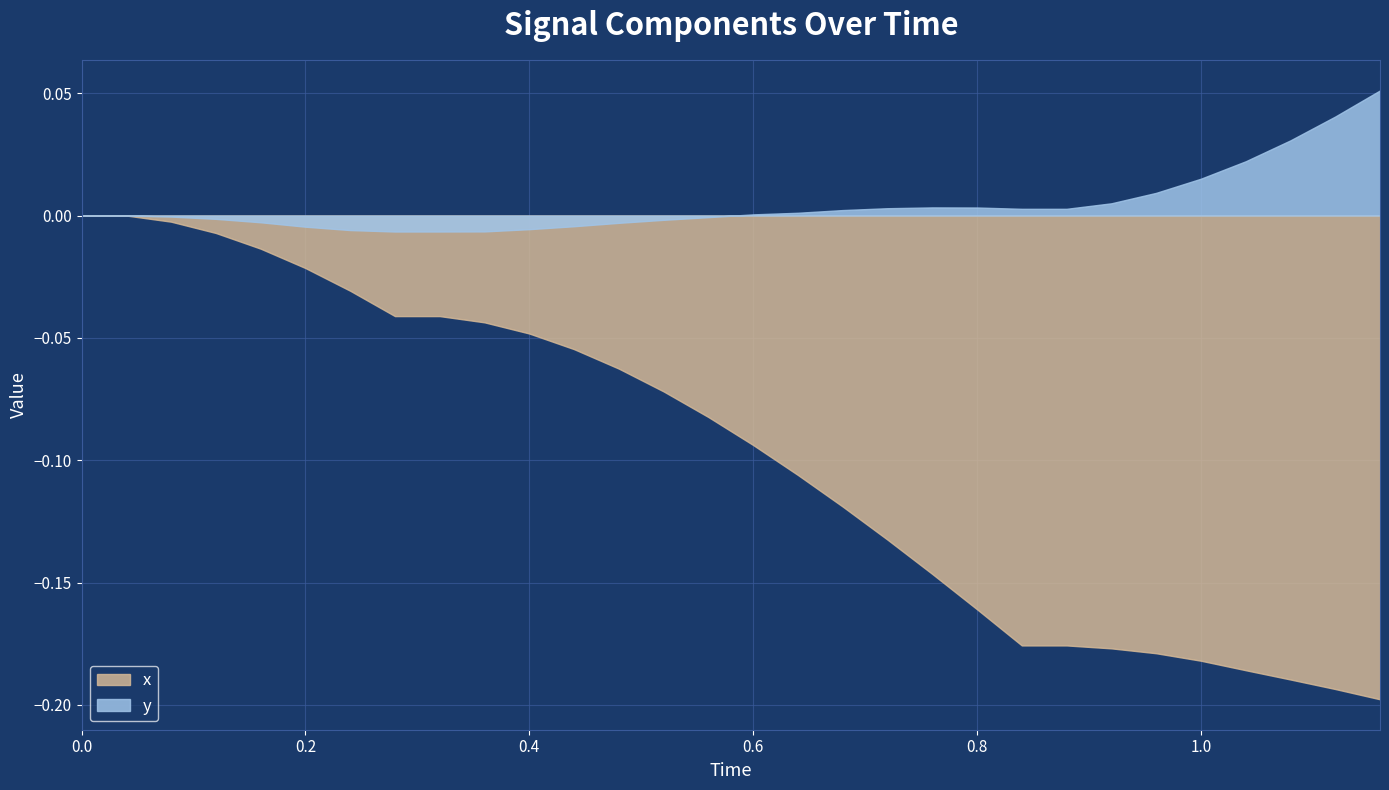

Reading left to right, extract all data points from this chart.

x: 0.0	0.0	-0.0	-0.0	-0.0	-0.0	-0.0	-0.0	-0.0	-0.0	-0.0	-0.1	-0.1	-0.1	-0.1	-0.1	-0.1	-0.1	-0.1	-0.1	-0.2	-0.2	-0.2	-0.2	-0.2	-0.2	-0.2	-0.2	-0.2	-0.2
y: 0.0	0.0	-0.0	-0.0	-0.0	-0.0	-0.0	-0.0	-0.0	-0.0	-0.0	-0.0	-0.0	-0.0	-0.0	0.0	0.0	0.0	0.0	0.0	0.0	0.0	0.0	0.0	0.0	0.0	0.0	0.0	0.0	0.1